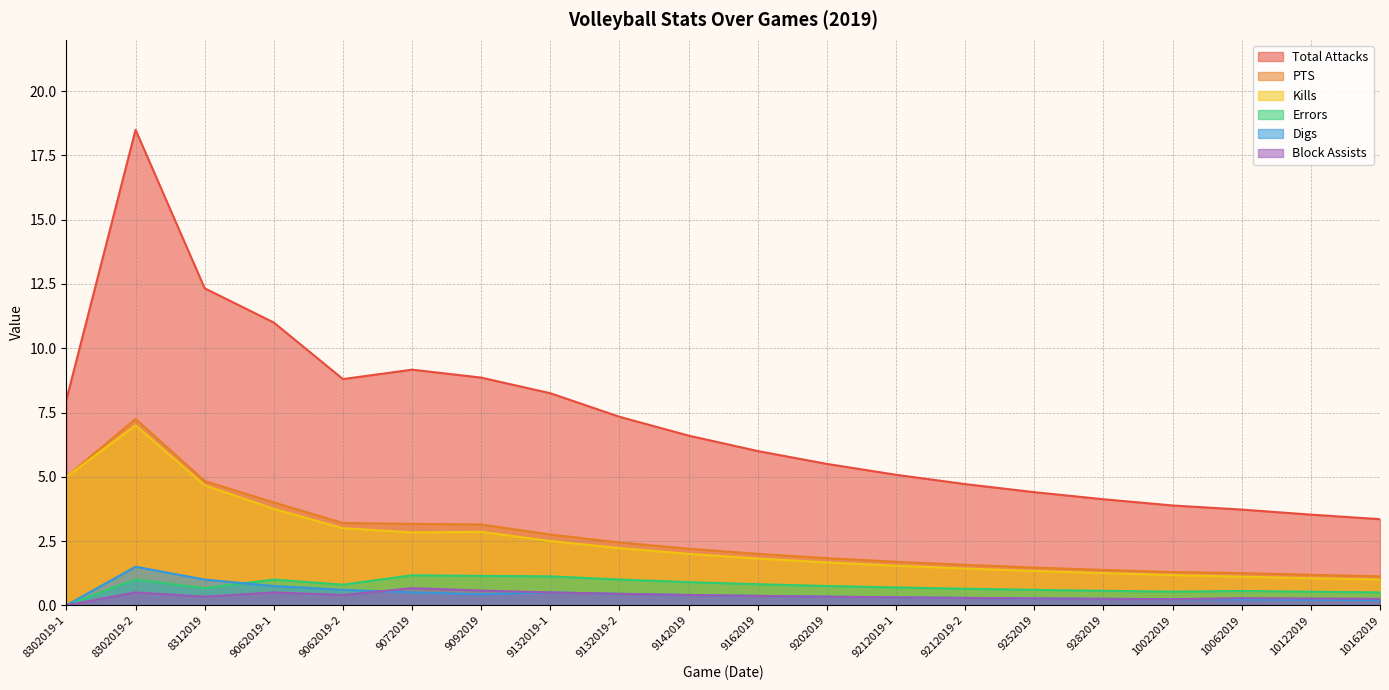

Does the chart have visible grid lines?

Yes